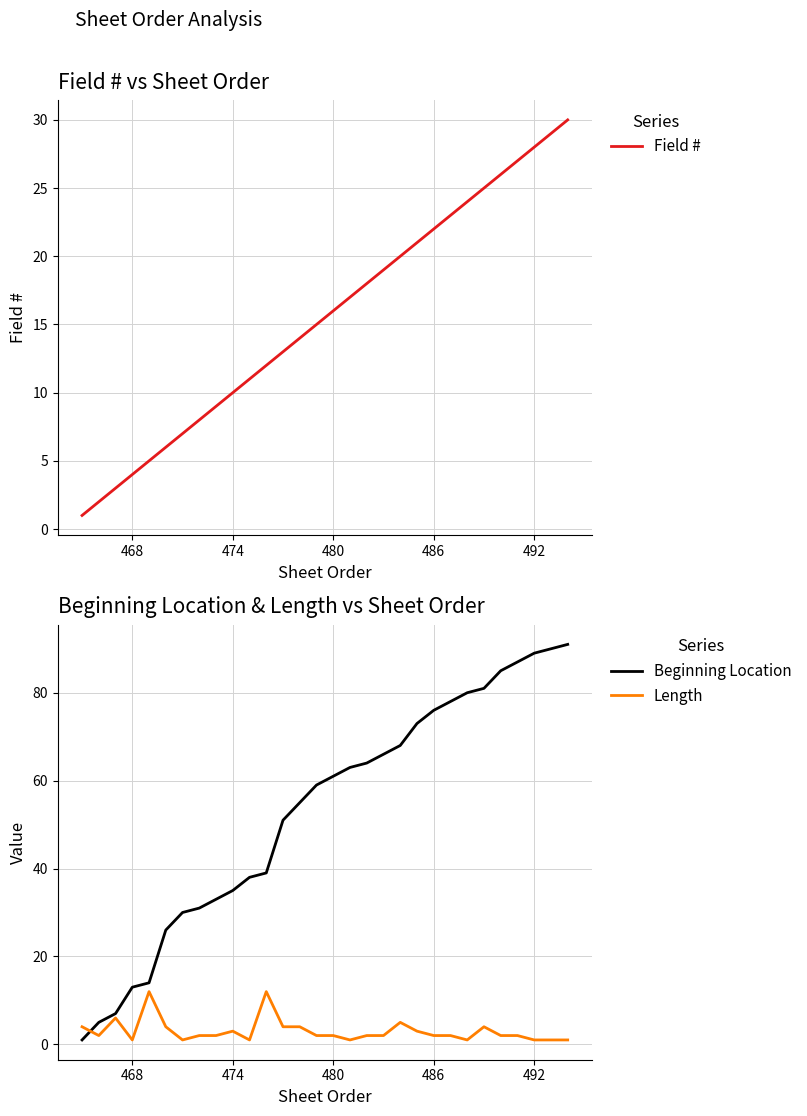

At how many categories does at least one series exceed 74?

9